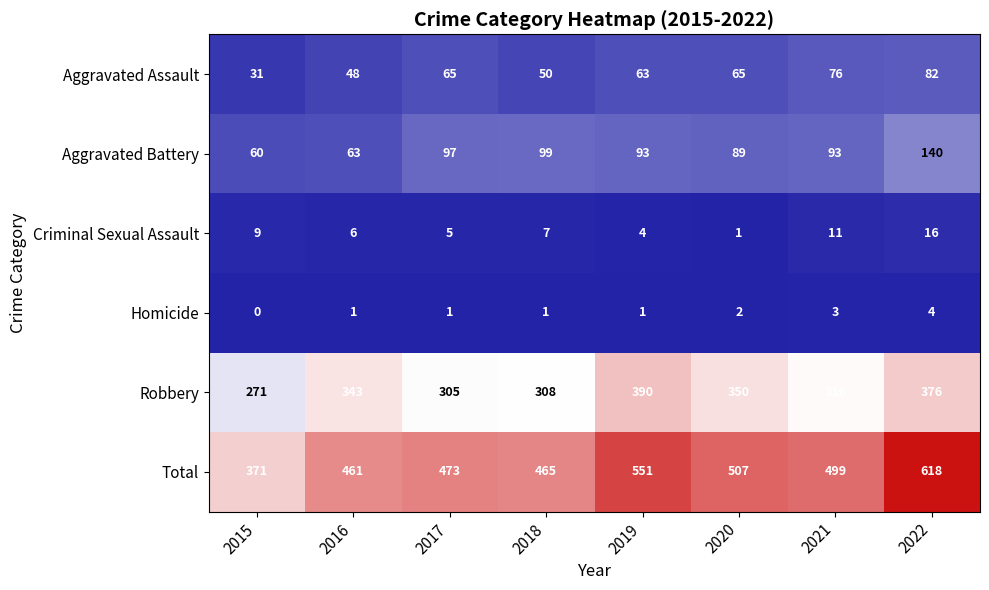

What is the spread (max minus min) of values at 2021?

496